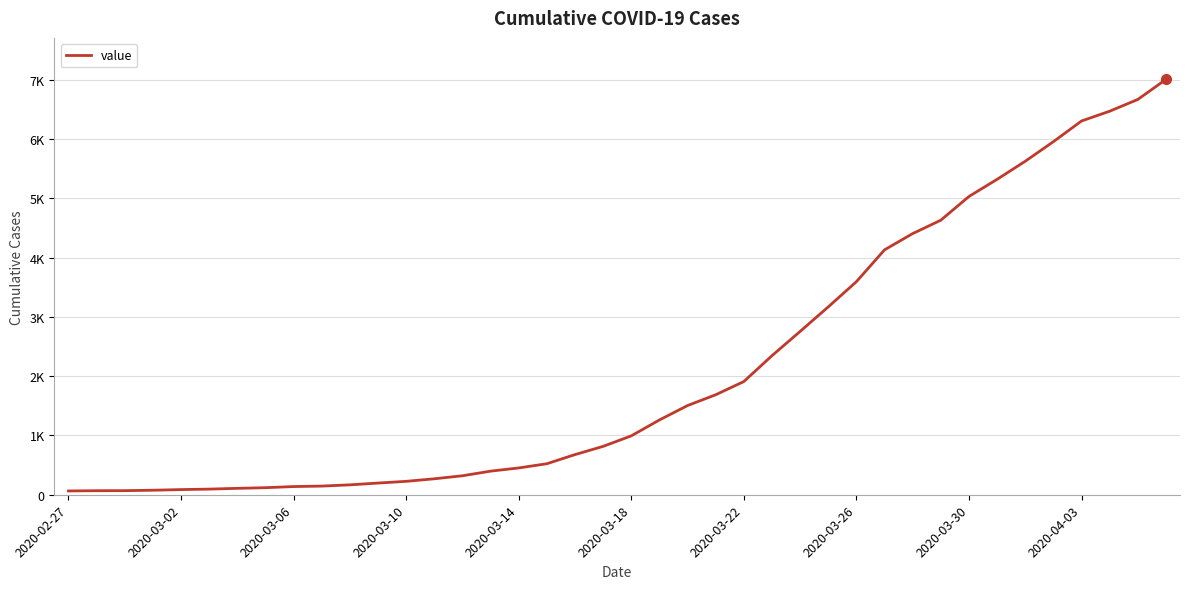

Reading right to left, list all the values displayed in this chart.

7004	6666	6468	6303	5954	5624	5319	5030	4630	4404	4130	3593	3168	2754	2345	1909	1686	1504	1261	993	816	677	523	452	398	320	269	226	197	167	146	138	119	108	95	87	76	69	68	64